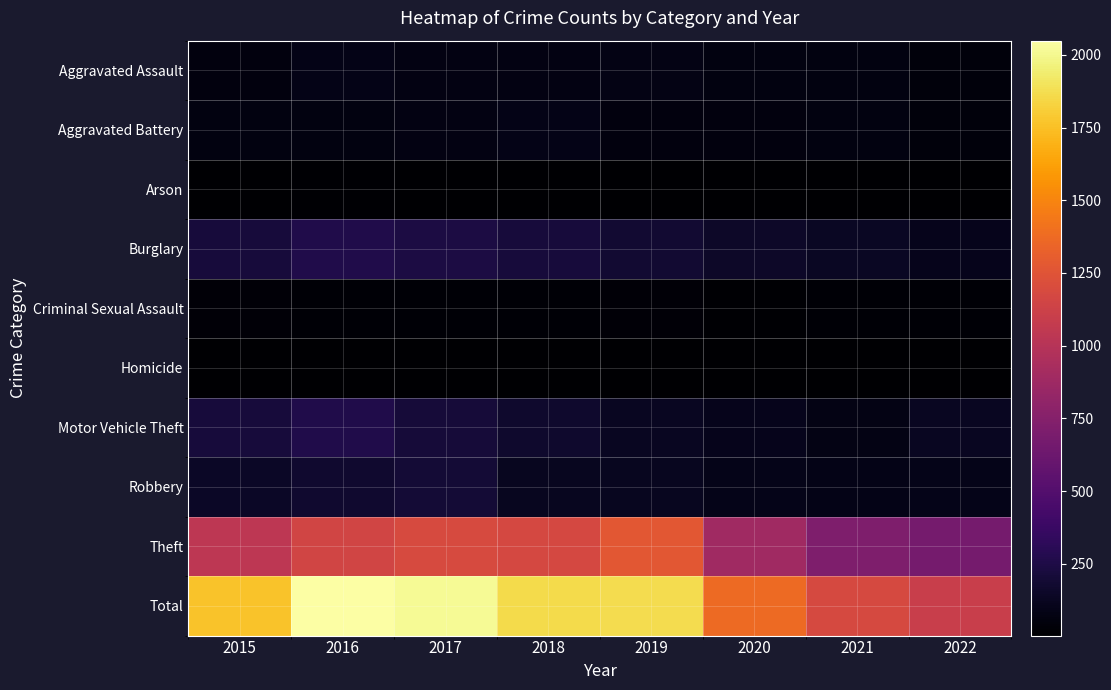

Rank the series by their maximum value, from lowest to highest.

Homicide, Arson, Criminal Sexual Assault, Aggravated Battery, Aggravated Assault, Robbery, Motor Vehicle Theft, Burglary, Theft, Total